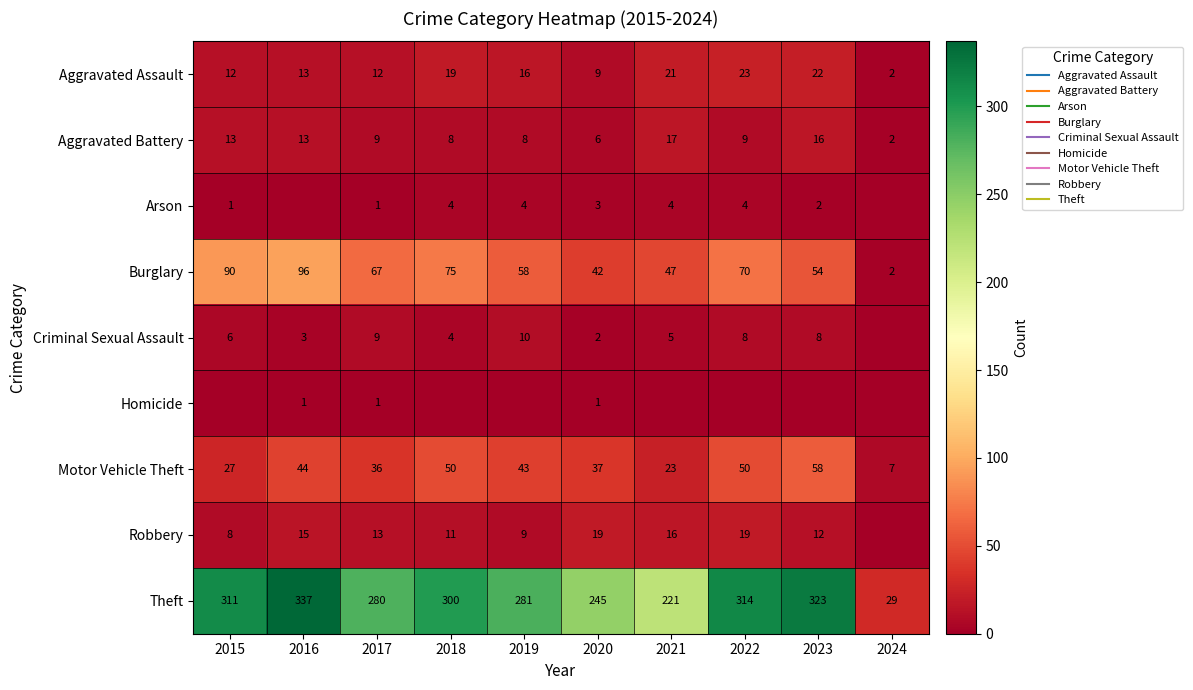

Where does the Aggravated Battery series first go above 9?

2015